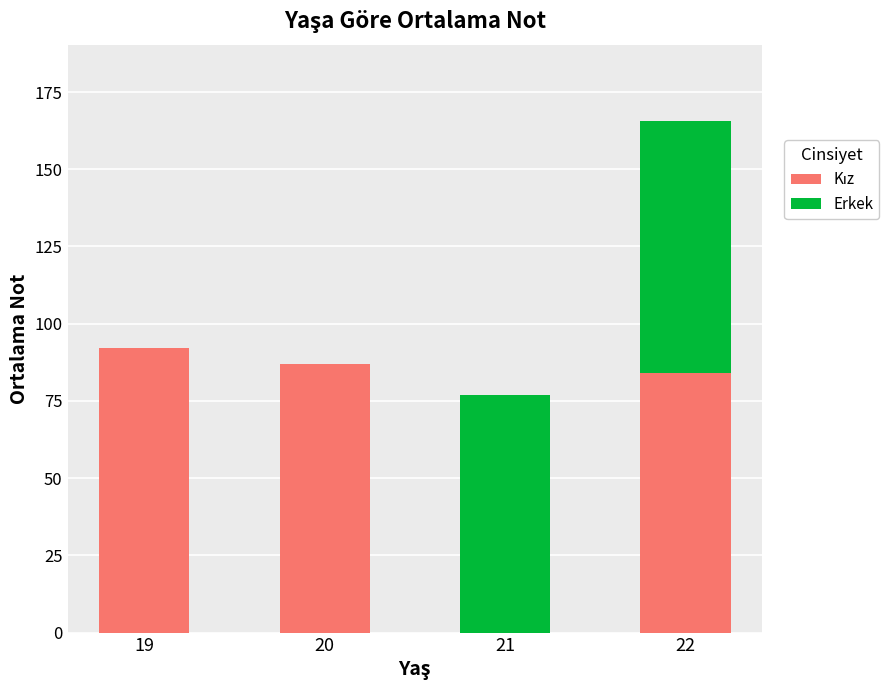

What is the total value across all series at 22?

165.5